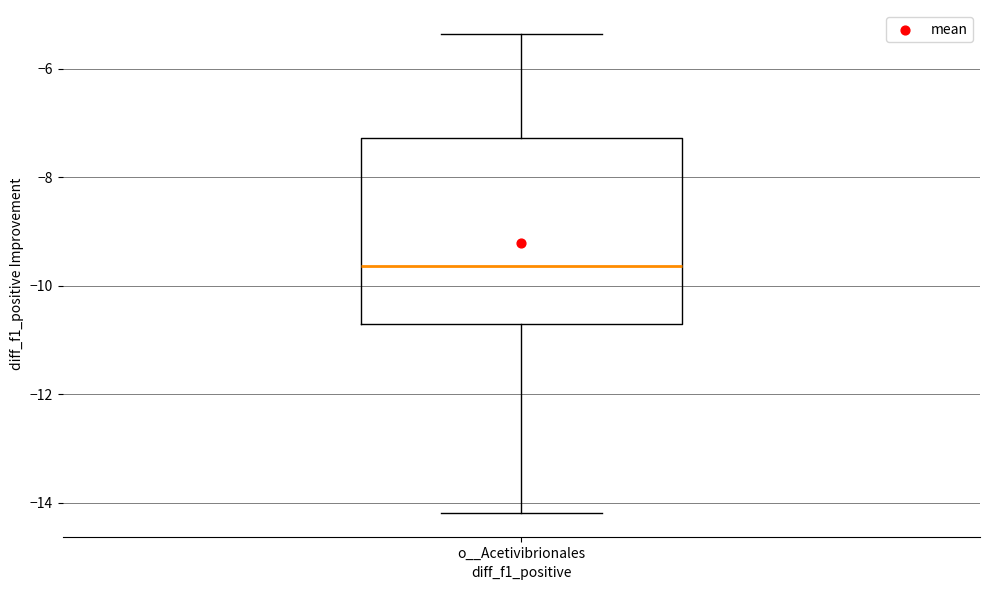

Where does the upper whisker of the box for o__Acetivibrionales end on the y-axis? The values are not printed on the chart, so give them approximately, as read against the axis.

-5.4